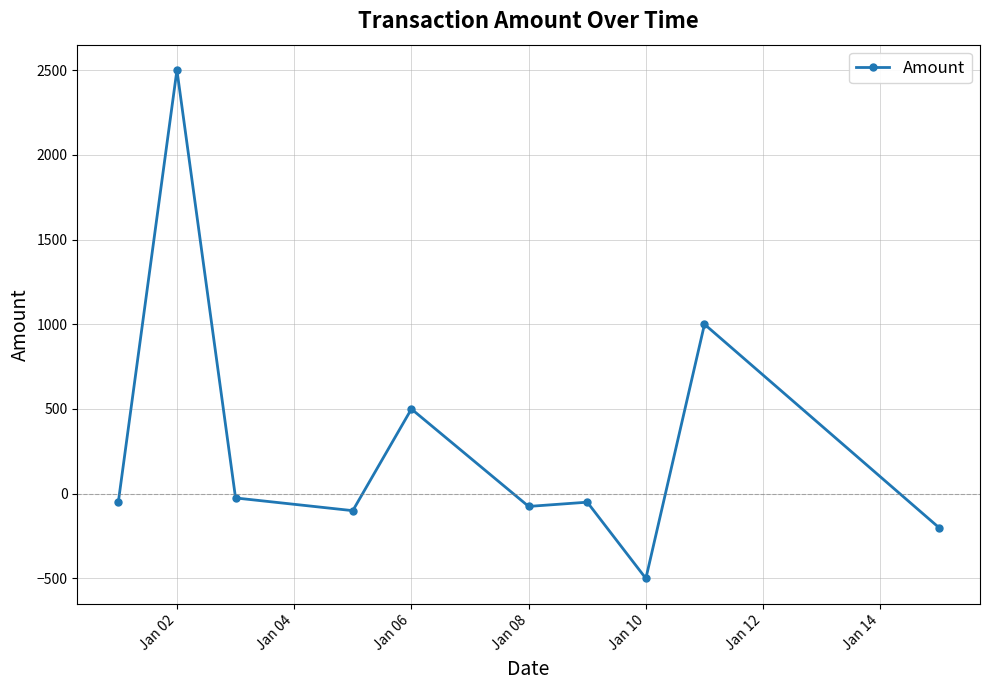

What is the average value?

300